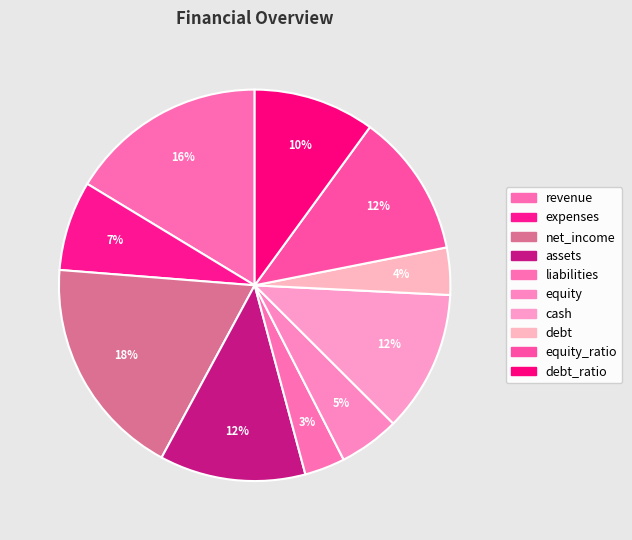

Count the number of slices in the pie.

10